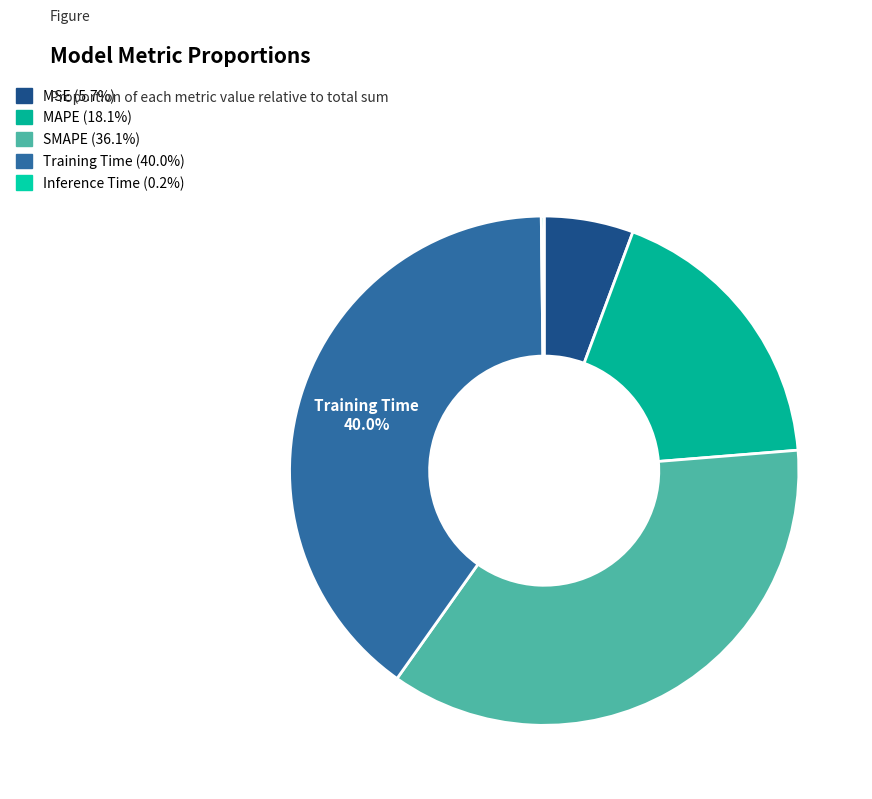

Count the number of slices in the pie.

5